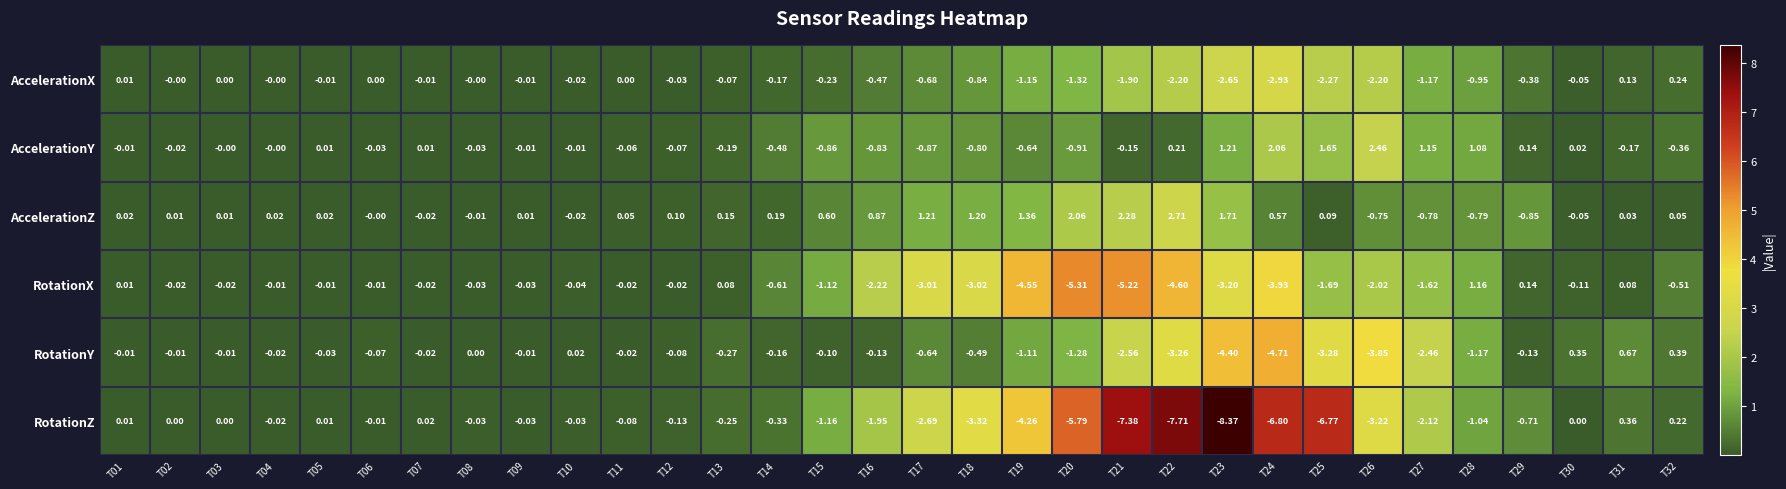

Between T14 and T21, which series saw the biggest shift?

RotationZ